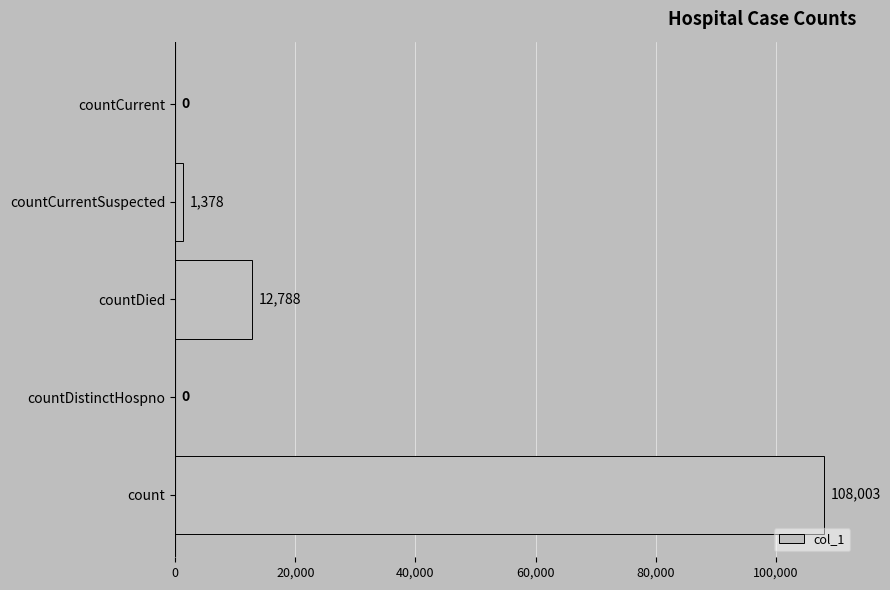

Reading bottom to top, transcribe all the data shown in this chart.

count=108003	countDistinctHospno=0	countDied=12788	countCurrentSuspected=1378	countCurrent=0